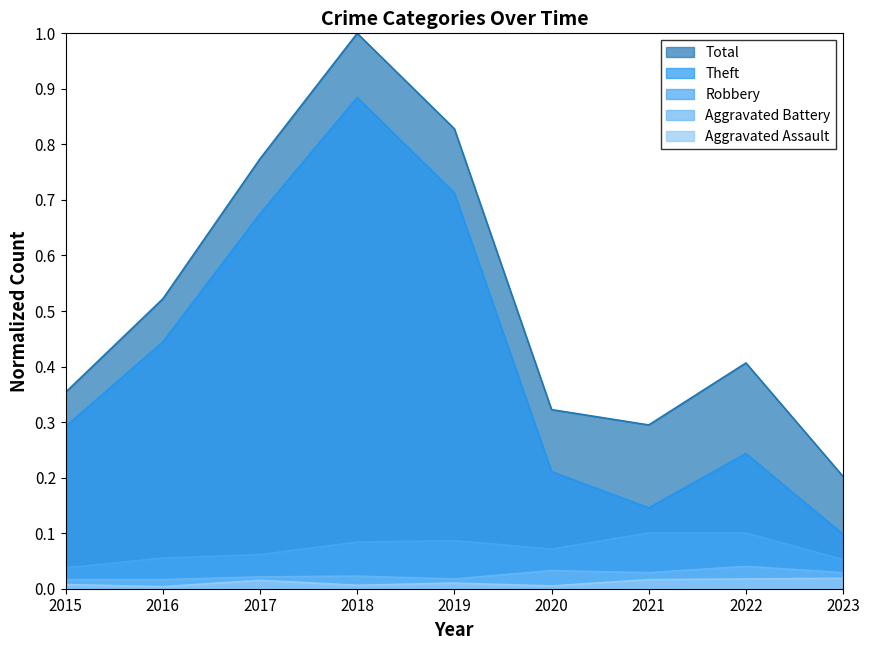

List the series in order of their peak value, highest first.

Total, Theft, Robbery, Aggravated Battery, Aggravated Assault